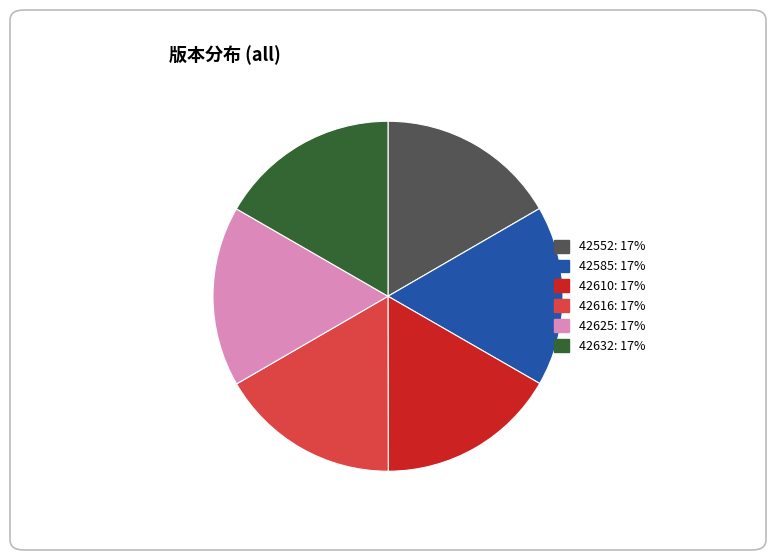

Do 42616: 17% and 42552: 17% together represent more than half of the pie?

No